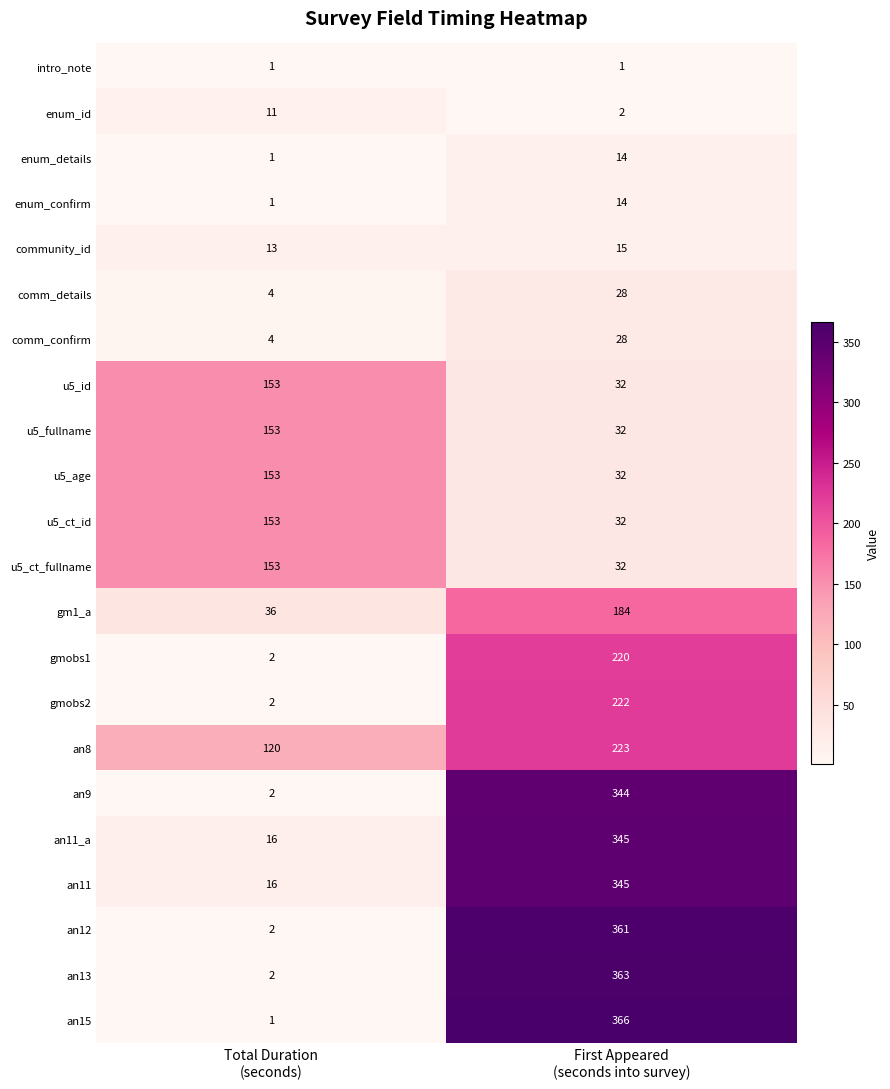

At how many categories does at least one series exceed 95?

2